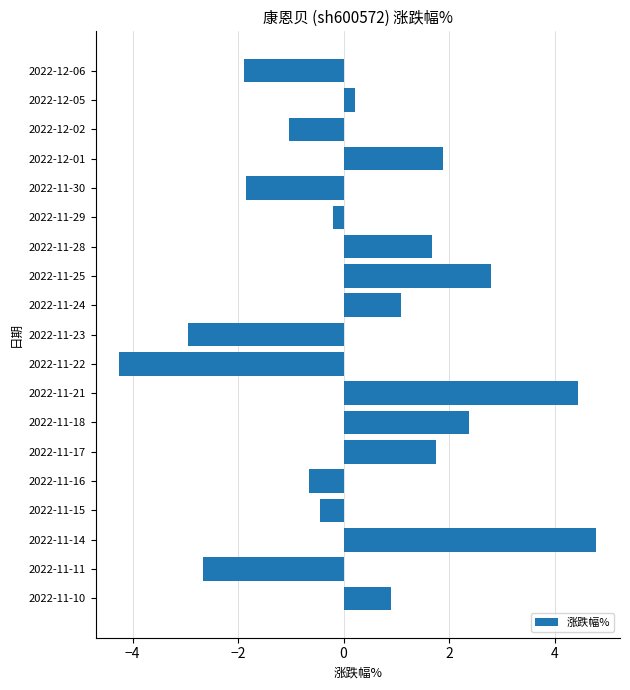

Are the bars horizontal?

Yes